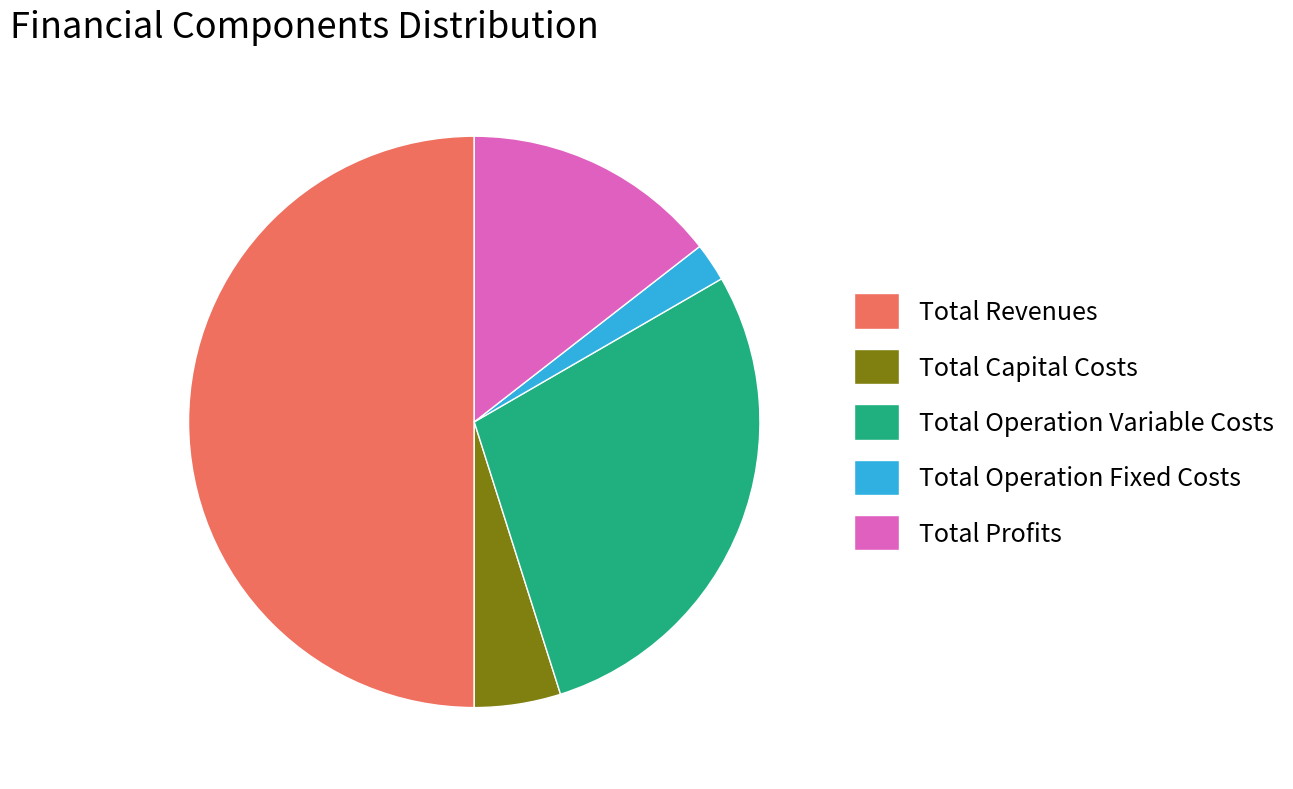

Is Total Operation Fixed Costs the majority of the pie?

No